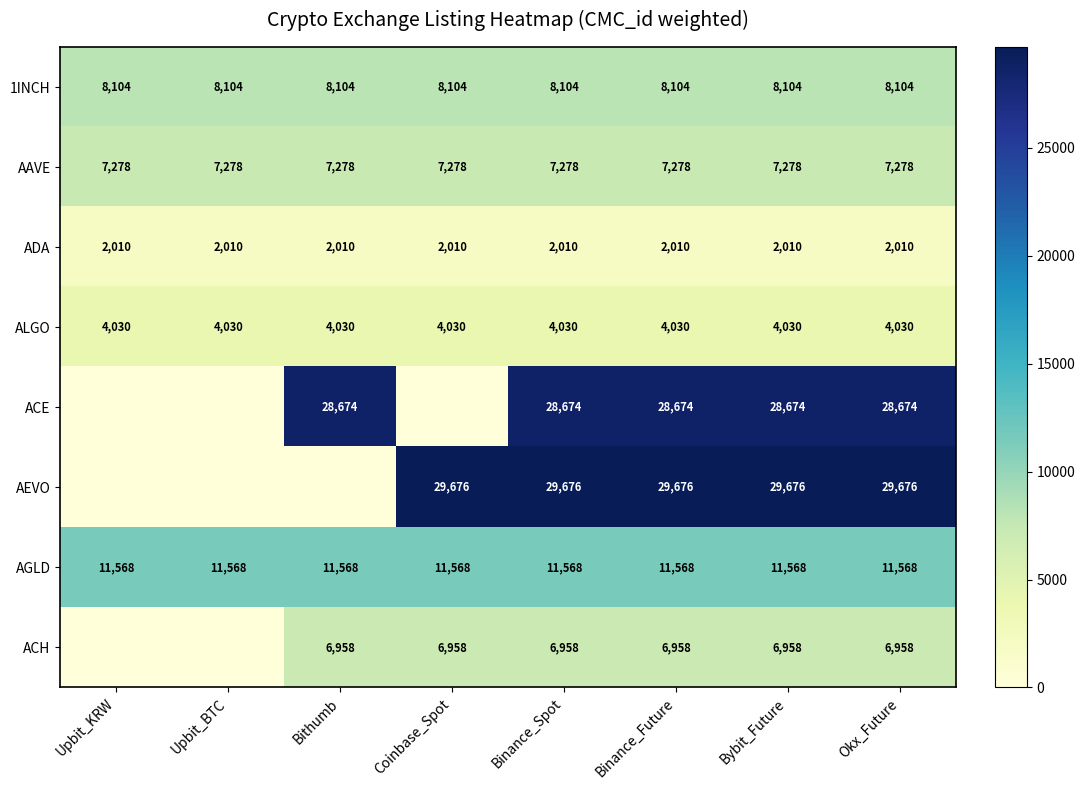

What is the maximum value for ADA?

2010